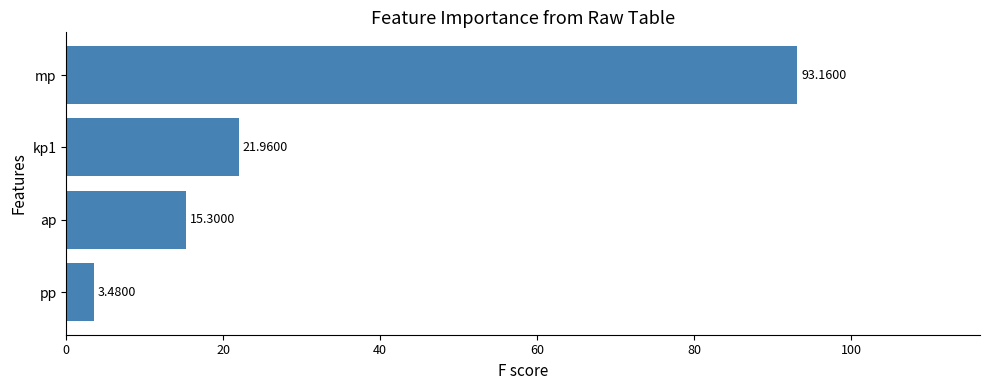

Which has a higher value, ap or mp?

mp